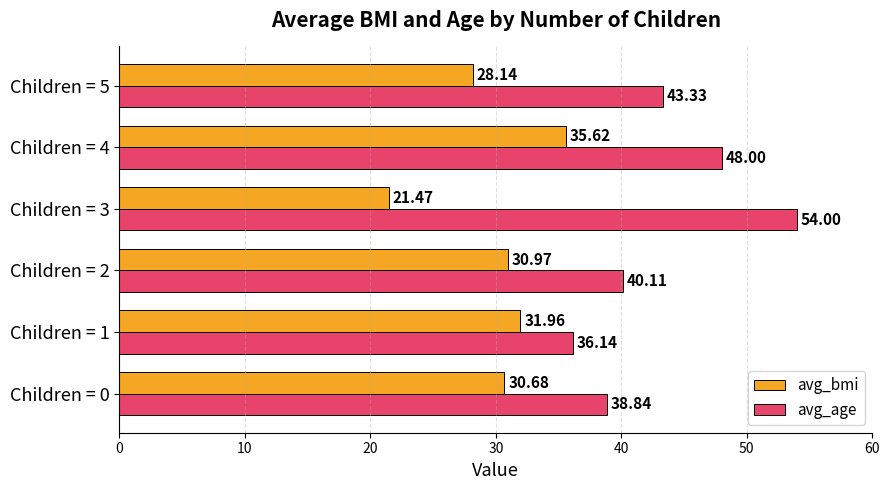

At which category is the sum across all series the highest?

Children = 4